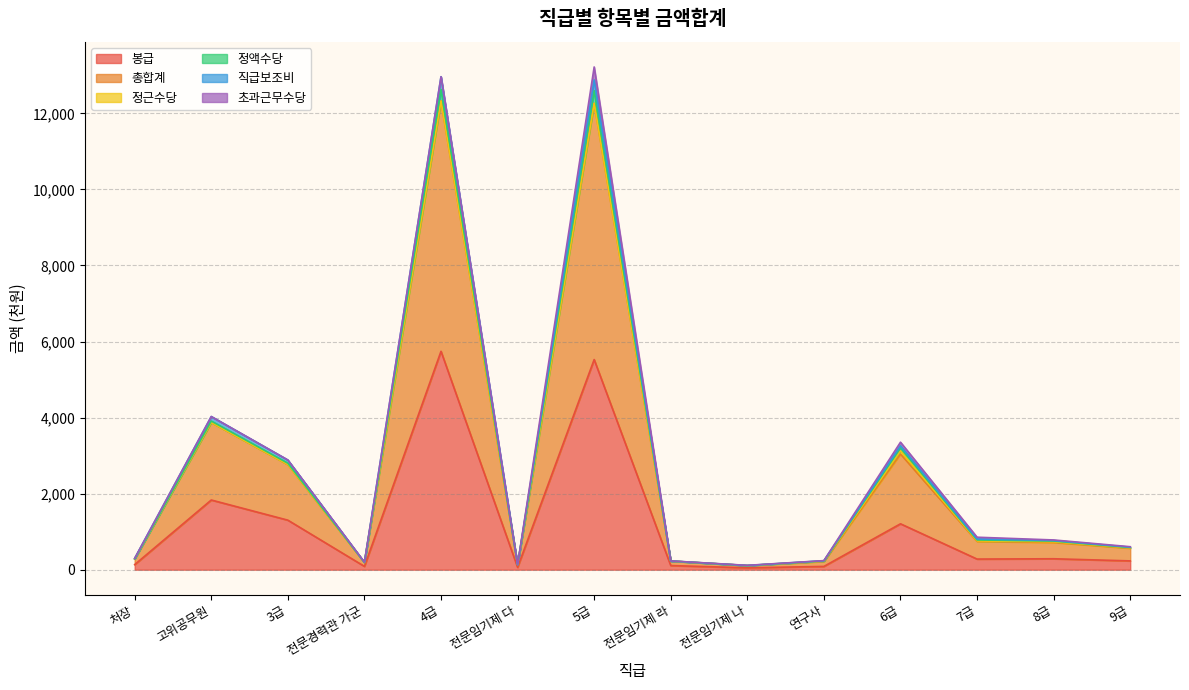

Is it true that 직급보조비 equals 800.6 at 9급?

False